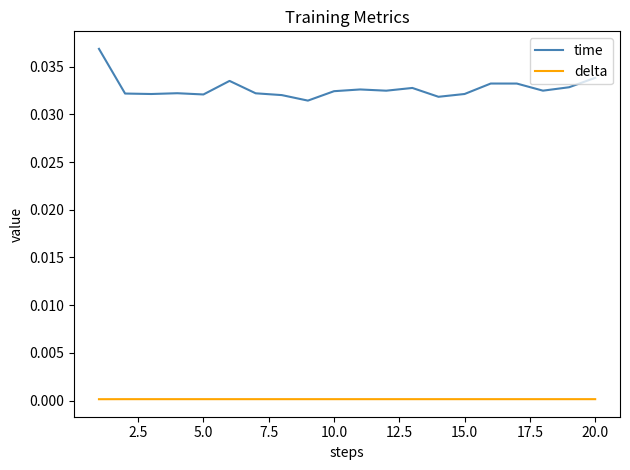

True or false: delta and time intersect in this chart.

False